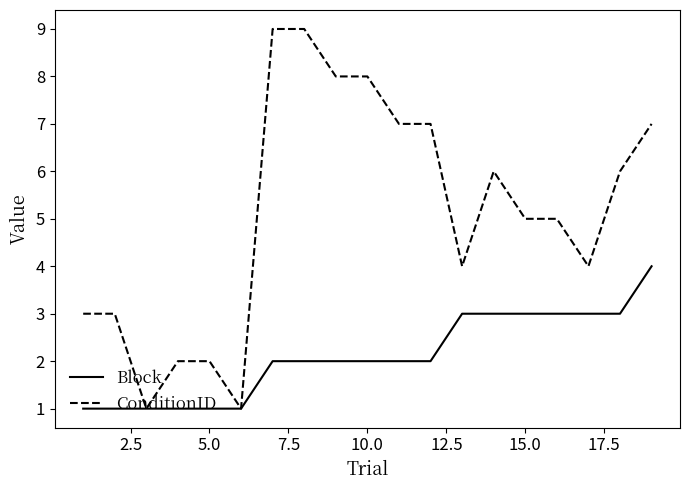

What is the greatest value displayed?

9